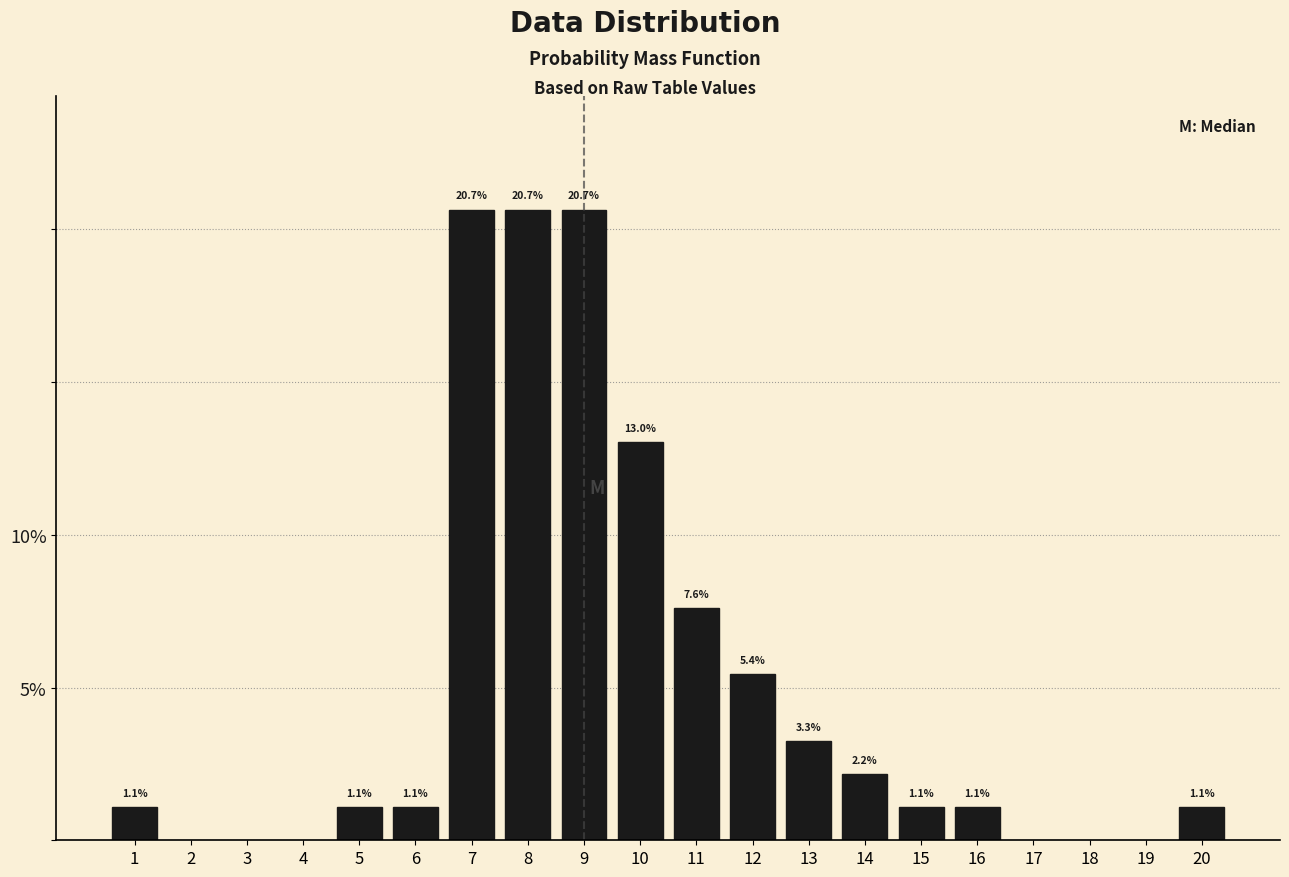

Reading left to right, transcribe all the data shown in this chart.

1.1	1.1	1.1	20.7	20.7	20.7	13.0	7.6	5.4	3.3	2.2	1.1	1.1	1.1